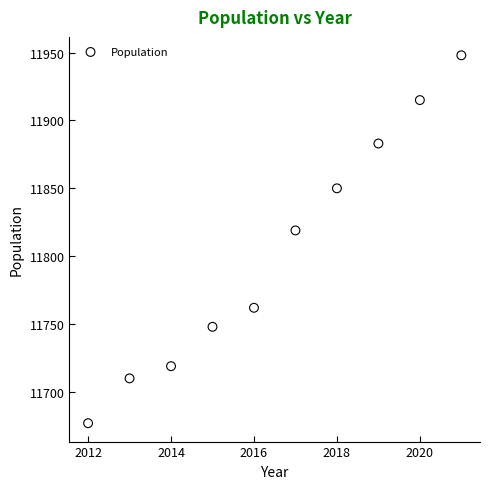

What is the average X value?

2016